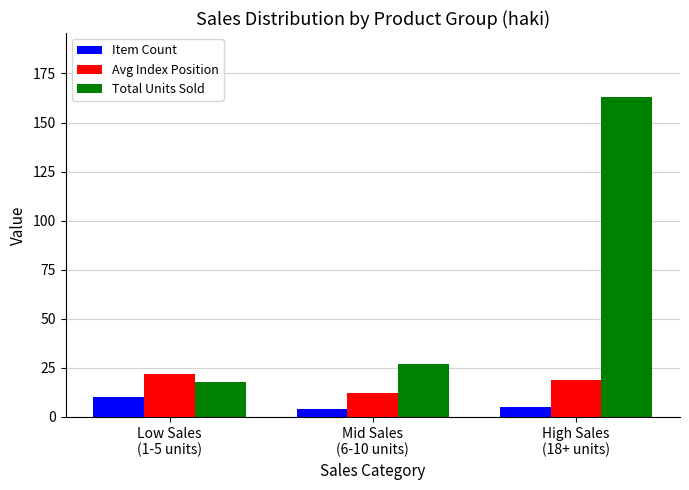

Count the number of categories in the chart.

3